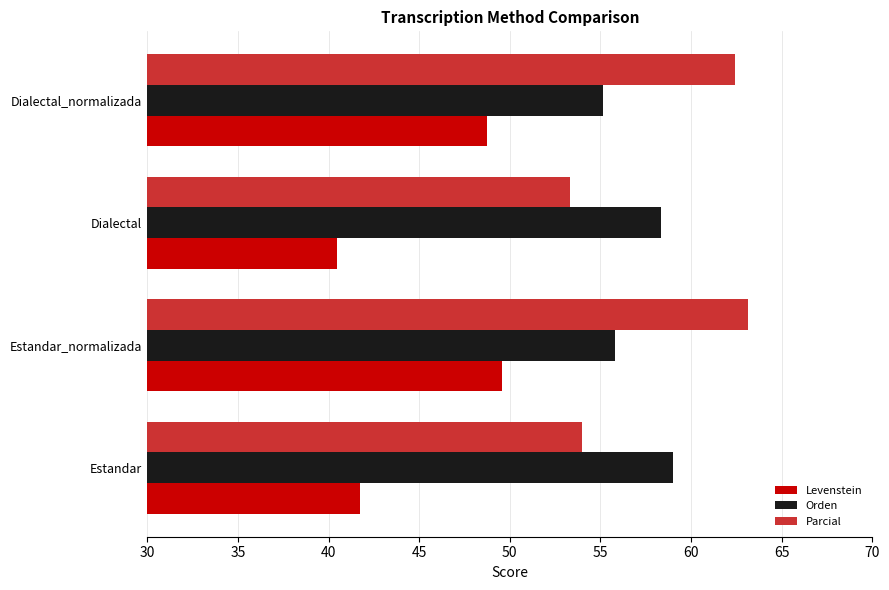

At which label does Orden reach its minimum?

Dialectal_normalizada